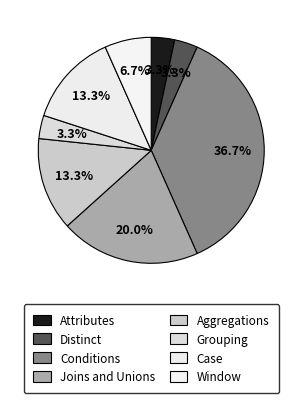

Is it true that Conditions is 37% of the pie?

True